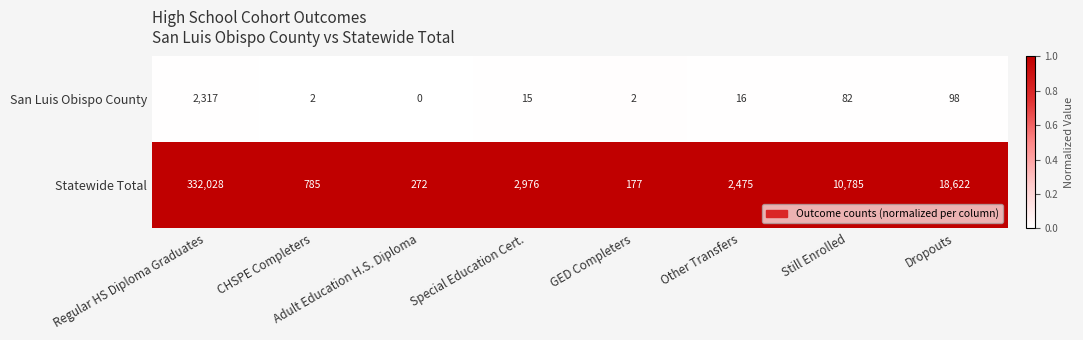

Is it true that Statewide Total equals 30786 at Dropouts?

False